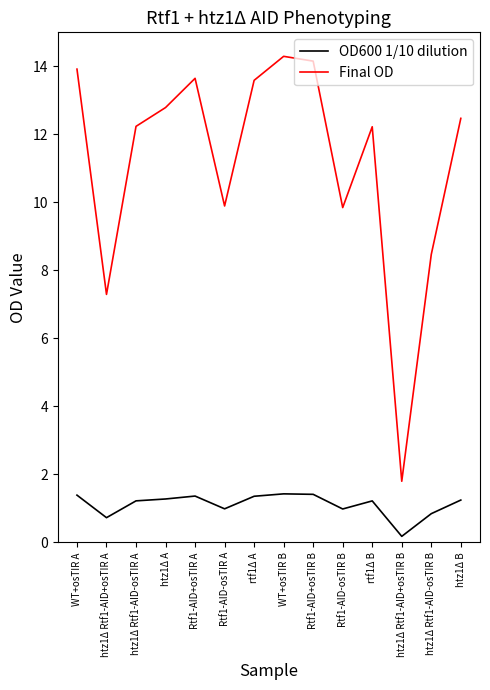

Which label corresponds to the largest value in the chart?

WT+osTIR B